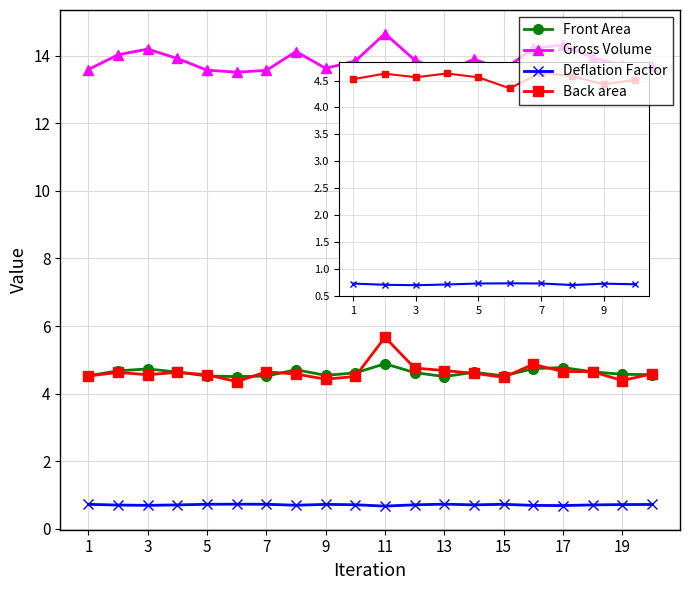

What is the value of the Deflation Factor point at the 13th from the left?

0.7